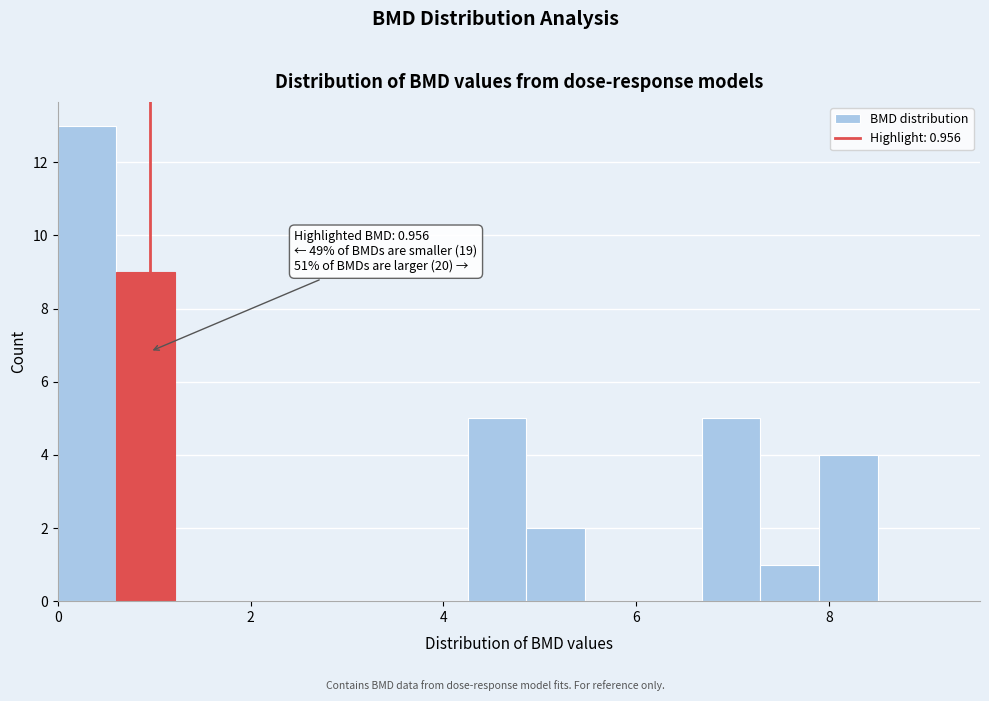

Around what value on the x-axis is the tallest bar? Give the approximate position of its centre, as read against the axis.

0.4